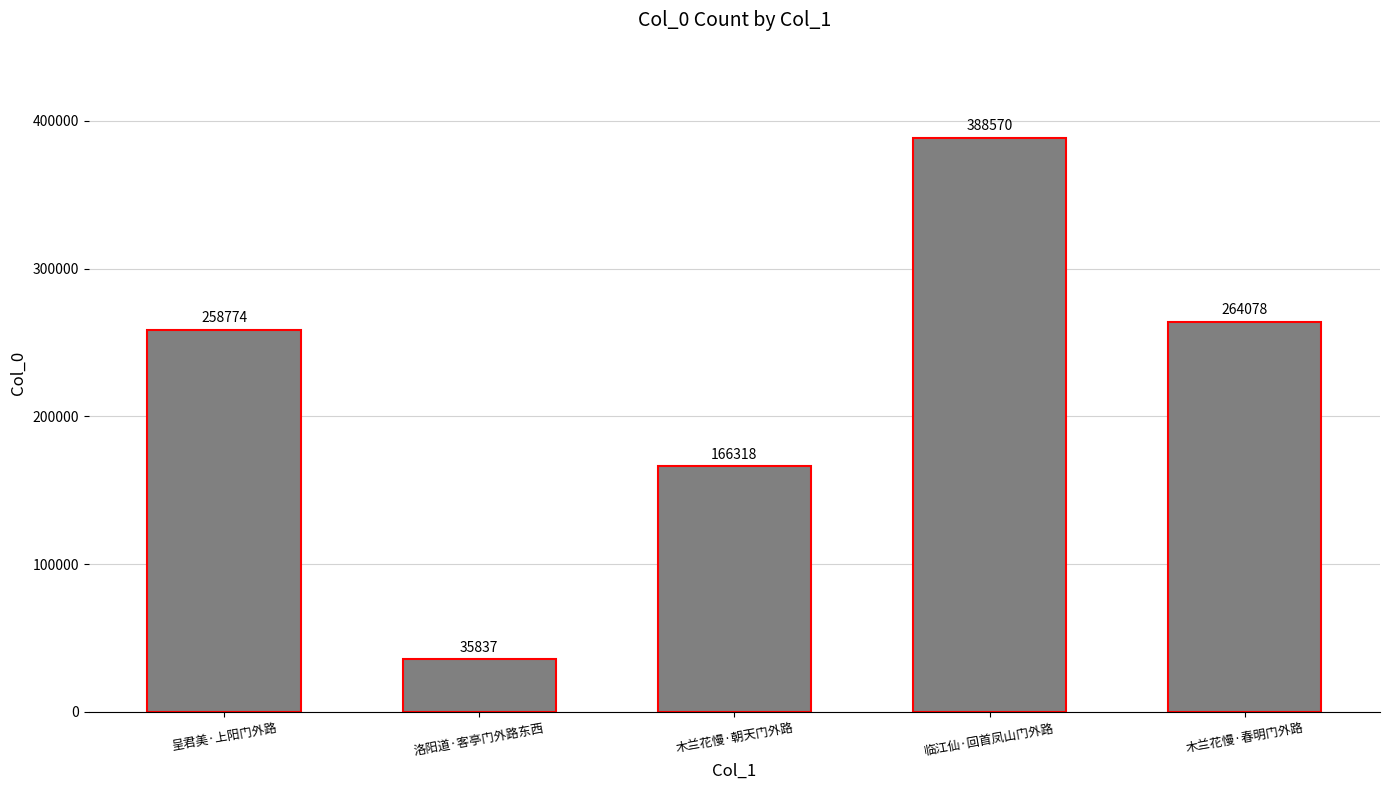

Which has a higher value, 木兰花慢·朝天门外路 or 洛阳道·客亭门外路东西?

木兰花慢·朝天门外路